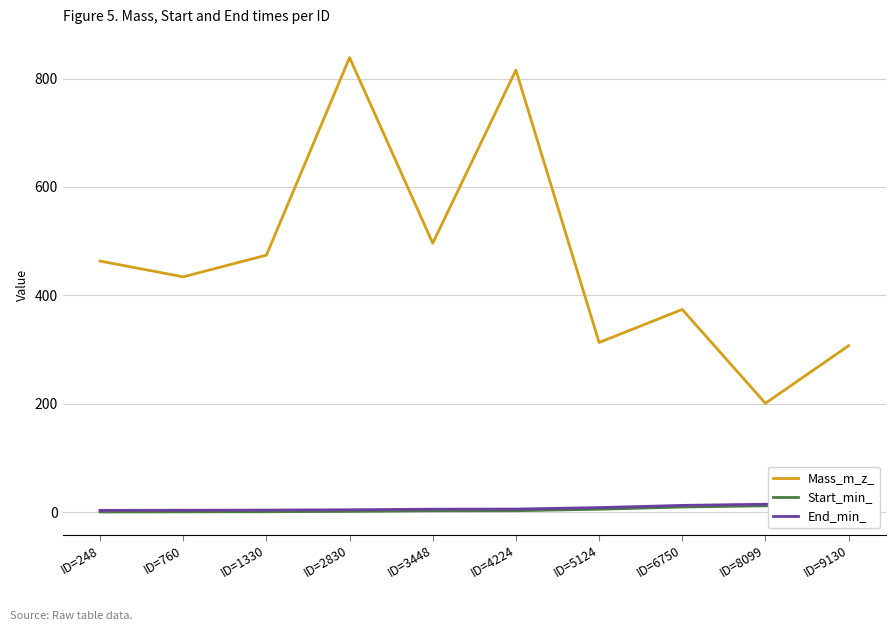

Rank the categories by End_min_ value from highest to lowest.

ID=9130, ID=8099, ID=6750, ID=5124, ID=4224, ID=3448, ID=2830, ID=1330, ID=760, ID=248